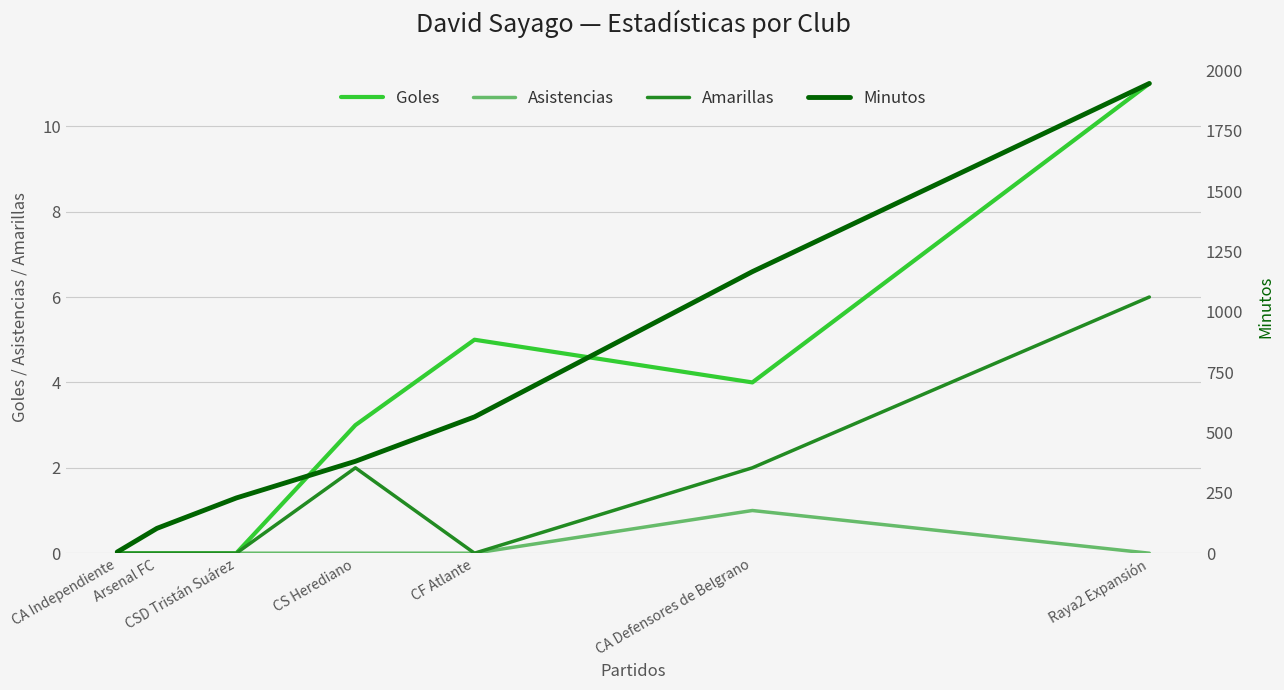

At which category does the chart reach its peak across all series?

Raya2 Expansión